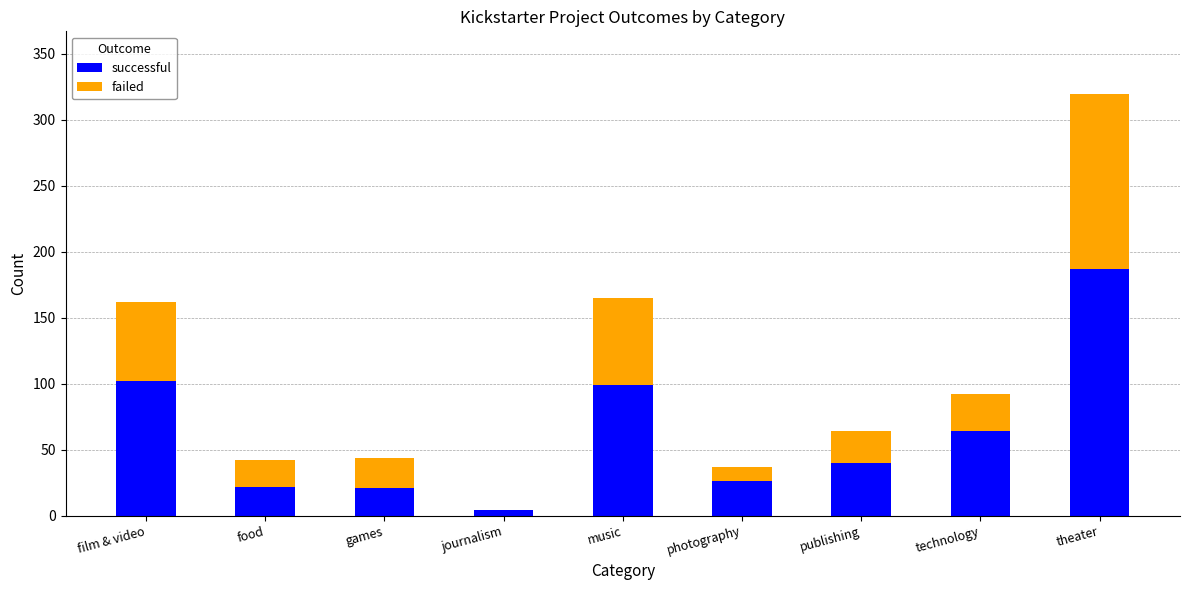

Is it true that successful equals 21 at games?

True